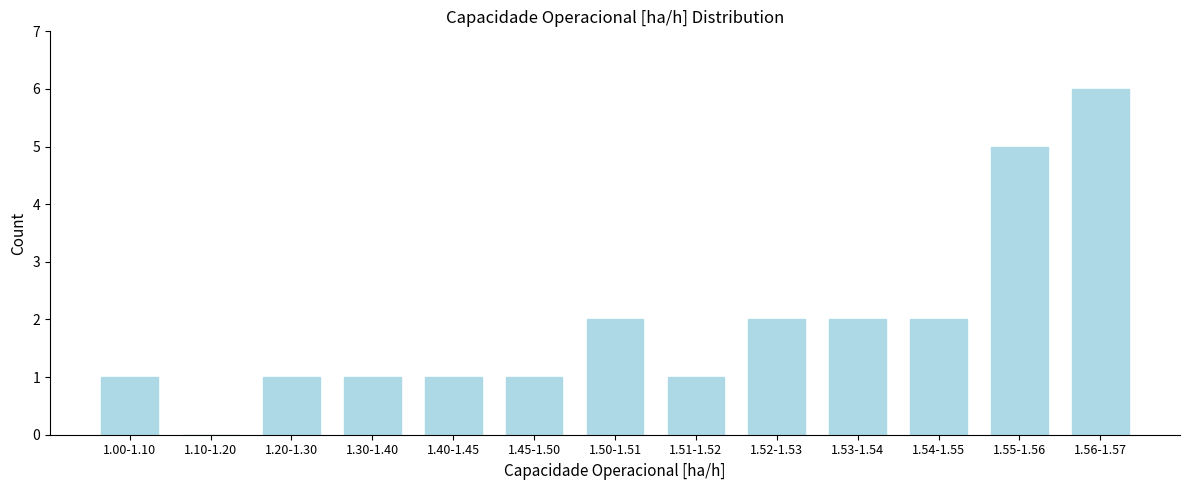

Reading left to right, list all the values displayed in this chart.

1.00-1.10=1	1.10-1.20=0	1.20-1.30=1	1.30-1.40=1	1.40-1.45=1	1.45-1.50=1	1.50-1.51=2	1.51-1.52=1	1.52-1.53=2	1.53-1.54=2	1.54-1.55=2	1.55-1.56=5	1.56-1.57=6